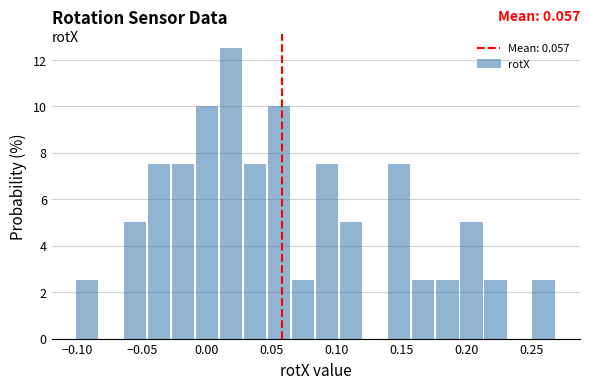

Read against the x-axis, roughly where is the centre of the tallest bar?

0.020